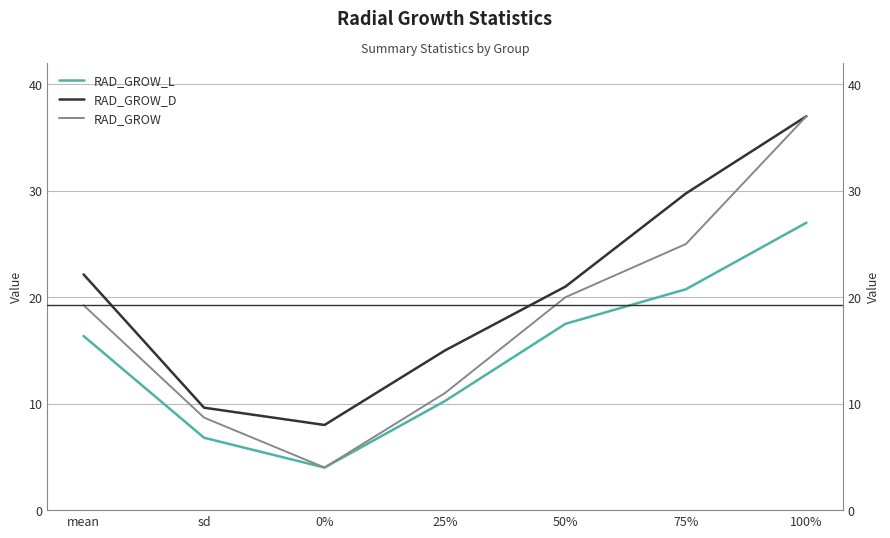

Read the RAD_GROW_L value at 50%.

17.5